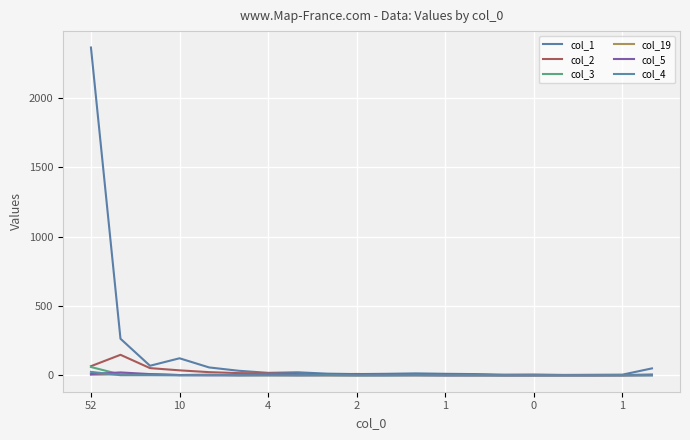

Where is col_3 nearest to the value 30?

10